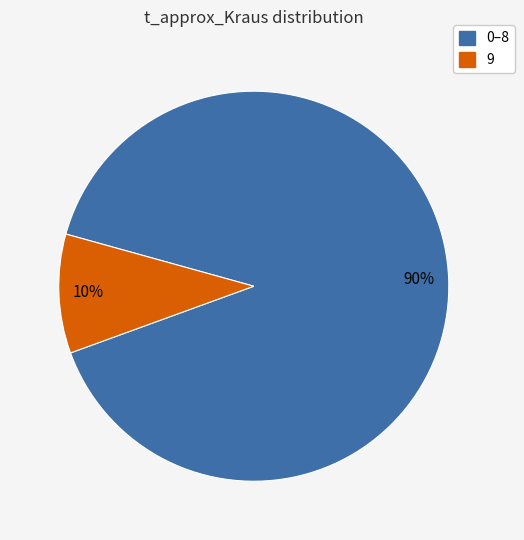

What percentage is the 0–8 slice, to the nearest percent?

90%